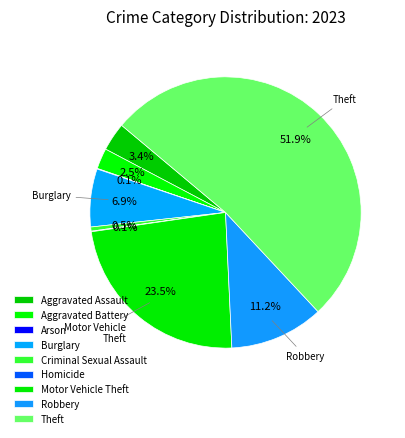

What is the total percentage of Aggravated Assault and Theft?

55.3%